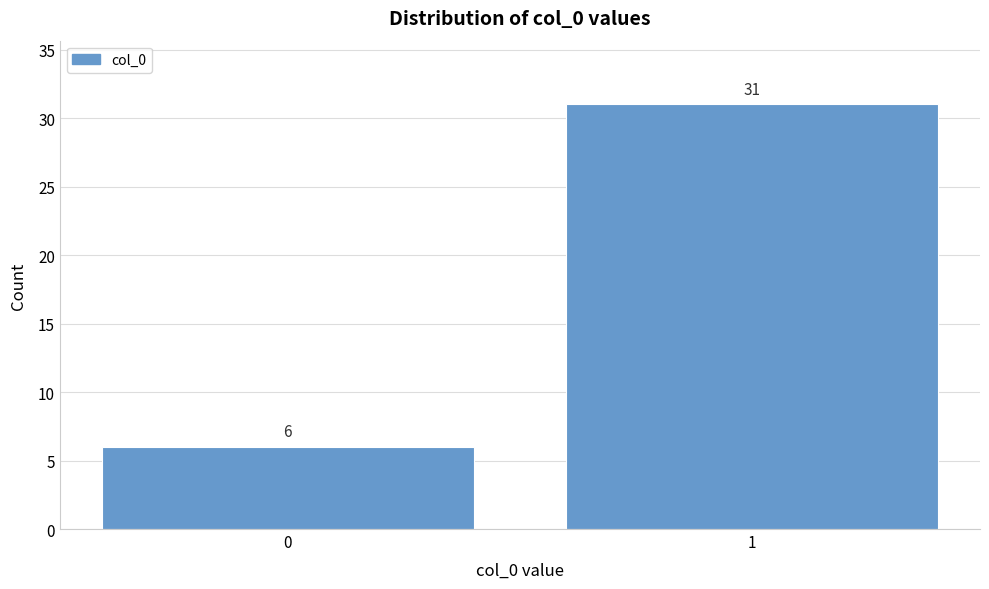

Reading right to left, transcribe all the data shown in this chart.

31	6